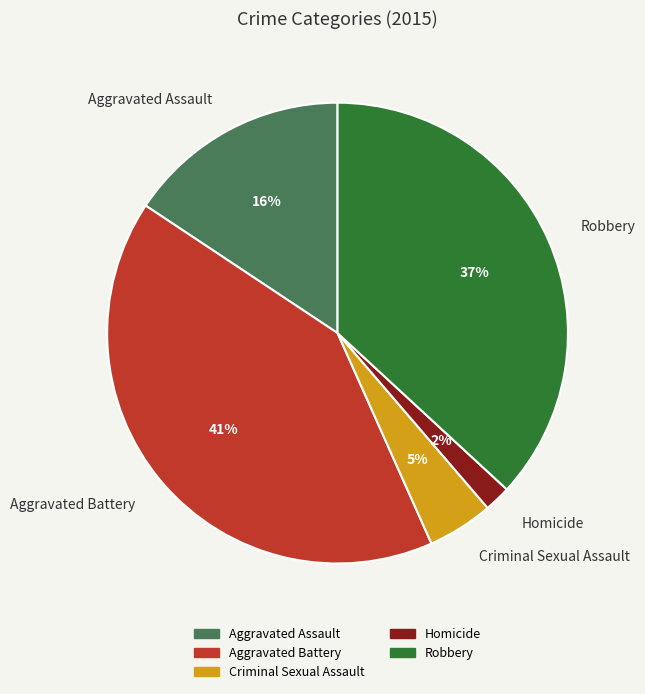

Does Aggravated Assault account for over 50% of the chart?

No